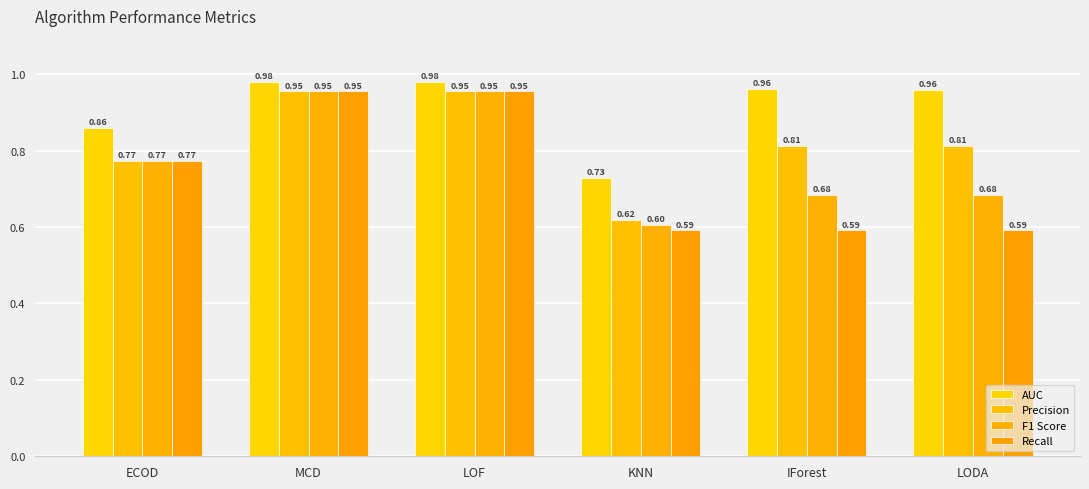

Reading left to right, list all the values displayed in this chart.

AUC: ECOD=0.9	MCD=1.0	LOF=1.0	KNN=0.7	IForest=1.0	LODA=1.0
Precision: ECOD=0.8	MCD=1.0	LOF=1.0	KNN=0.6	IForest=0.8	LODA=0.8
F1 Score: ECOD=0.8	MCD=1.0	LOF=1.0	KNN=0.6	IForest=0.7	LODA=0.7
Recall: ECOD=0.8	MCD=1.0	LOF=1.0	KNN=0.6	IForest=0.6	LODA=0.6